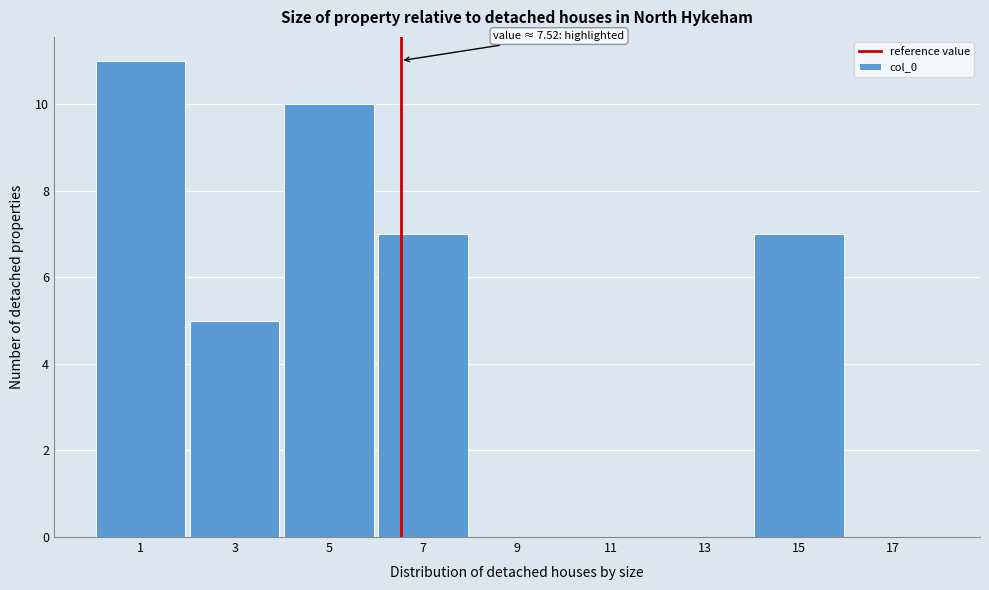

Reading left to right, what are all the values shown in this chart?

1=11	3=5	5=10	7=7	9=0	11=0	13=0	15=7	17=0